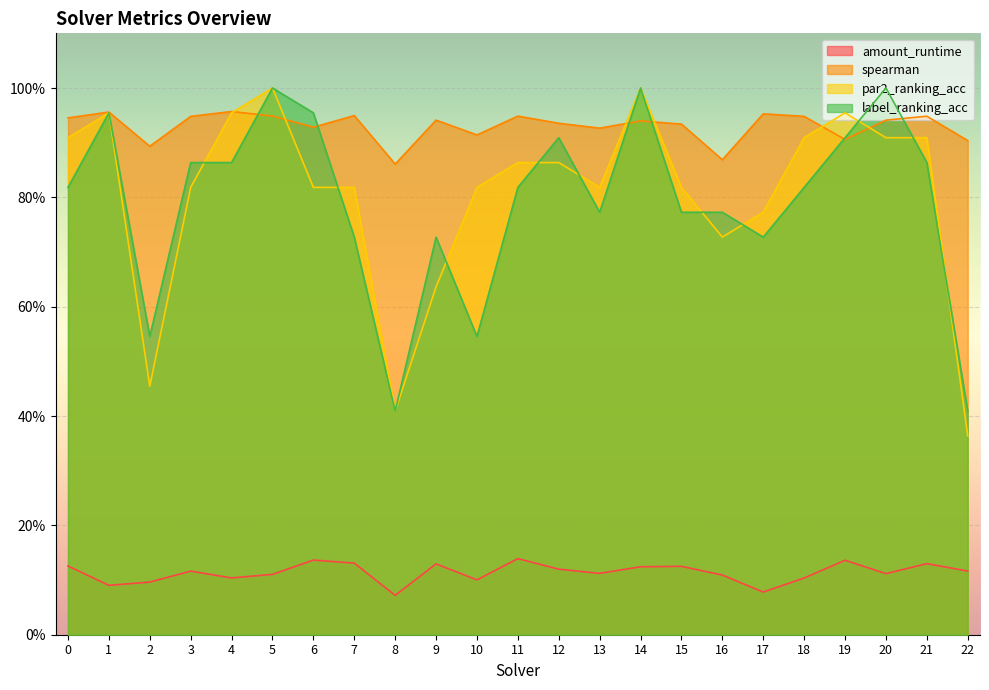

True or false: spearman and par2_ranking_acc cross at least once.

True